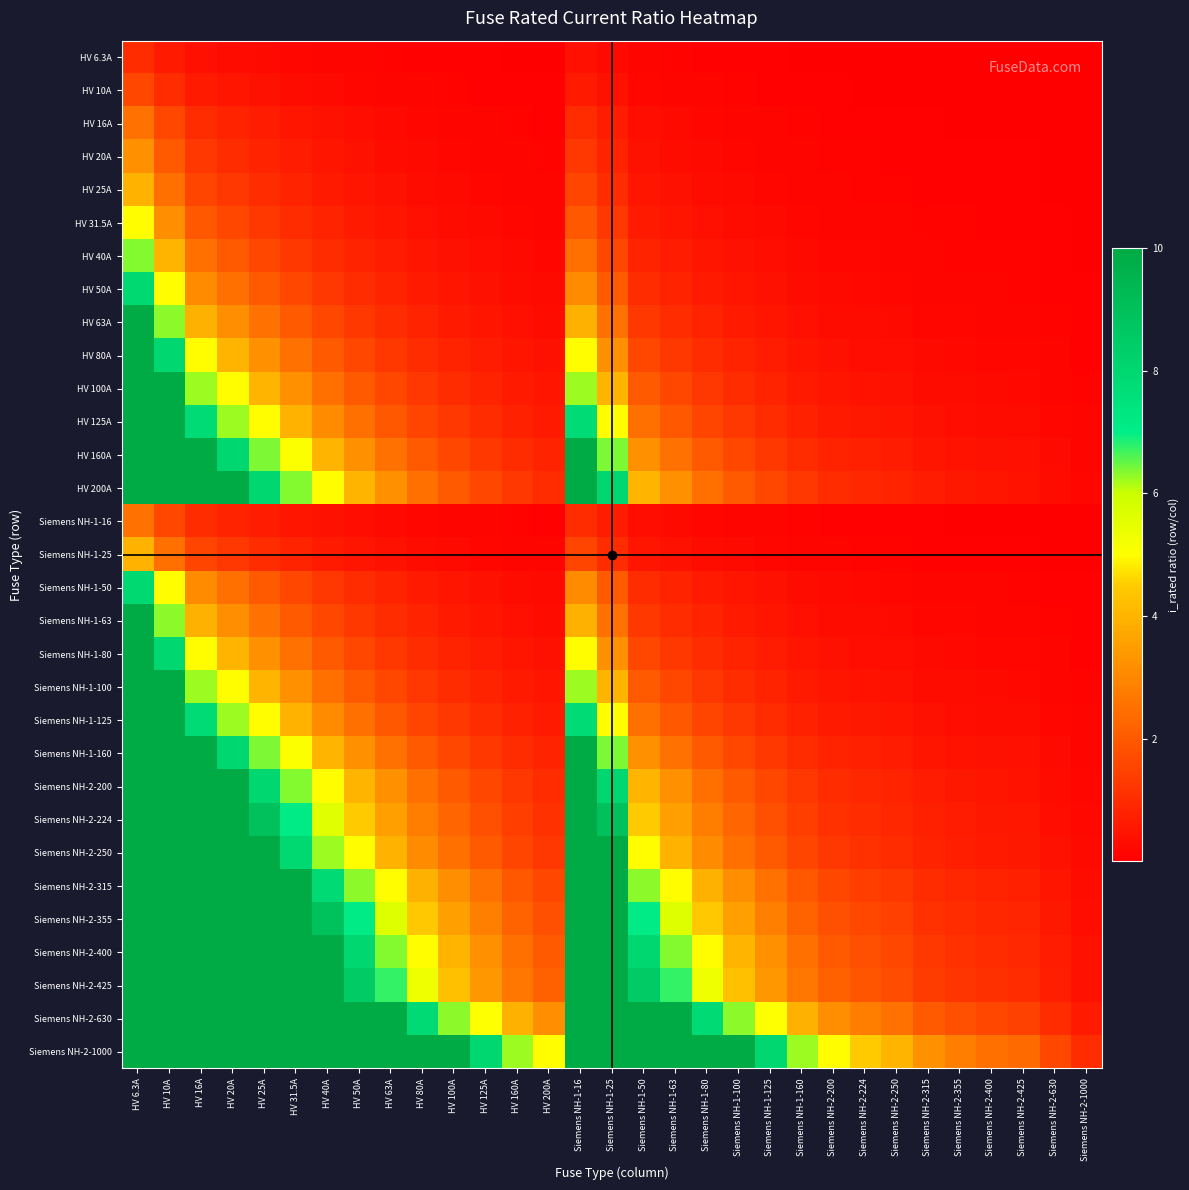

List the series in order of their peak value, lowest first.

HV 6.3A, HV 10A, HV 16A, Siemens NH-1-16, HV 20A, HV 25A, Siemens NH-1-25, HV 31.5A, HV 40A, HV 50A, Siemens NH-1-50, HV 63A, HV 80A, HV 100A, HV 125A, HV 160A, HV 200A, Siemens NH-1-63, Siemens NH-1-80, Siemens NH-1-100, Siemens NH-1-125, Siemens NH-1-160, Siemens NH-2-200, Siemens NH-2-224, Siemens NH-2-250, Siemens NH-2-315, Siemens NH-2-355, Siemens NH-2-400, Siemens NH-2-425, Siemens NH-2-630, Siemens NH-2-1000